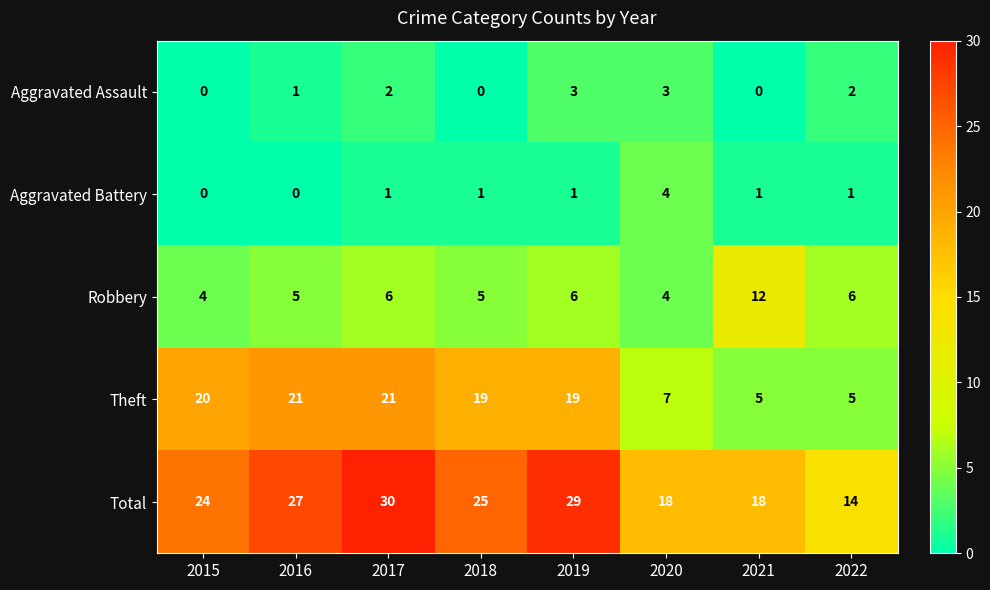

What is the sum of all Robbery values?

48